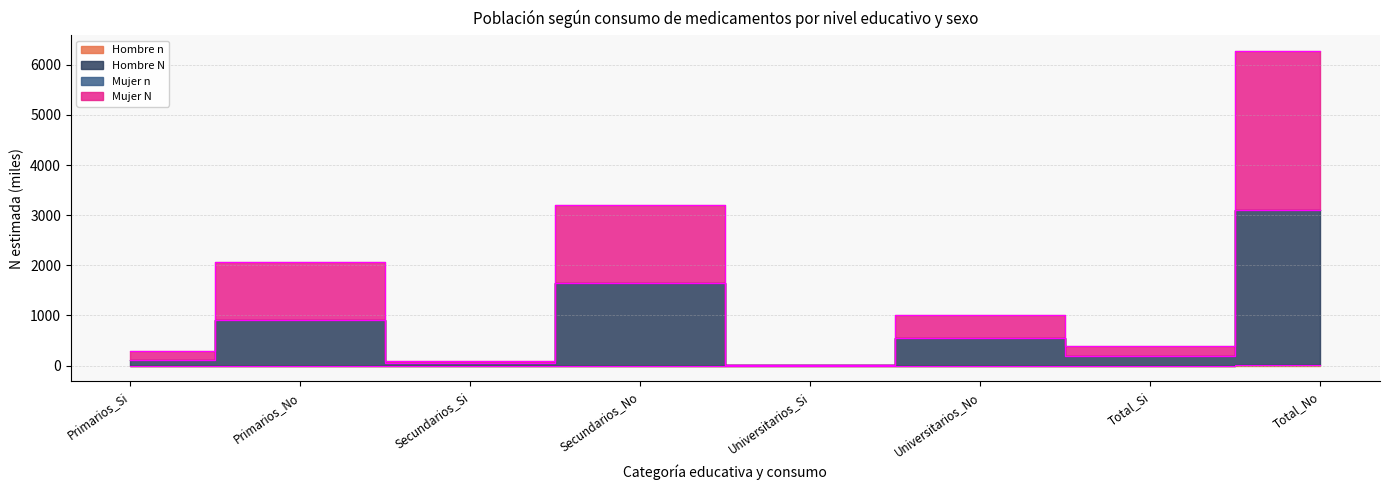

The Hombre_n series shows 0.9 at Primarios_No. True or false?

True